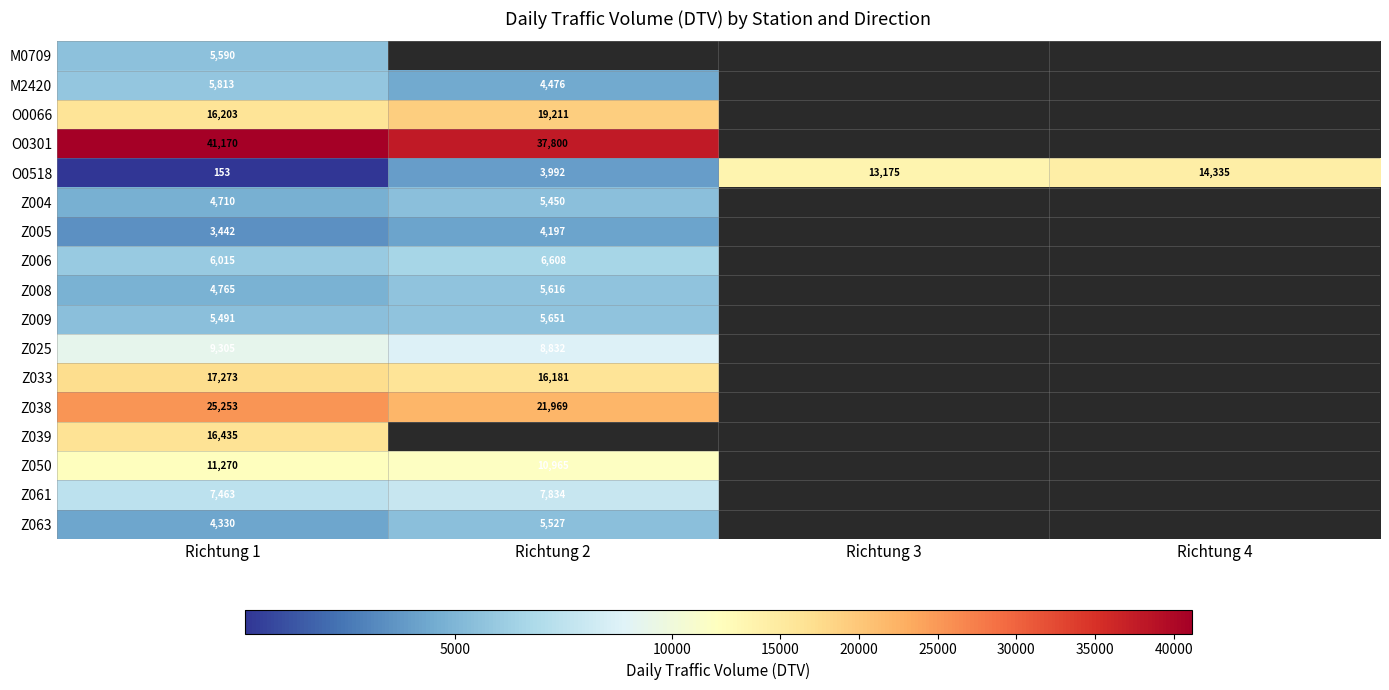

Count the number of data series in this chart.

17